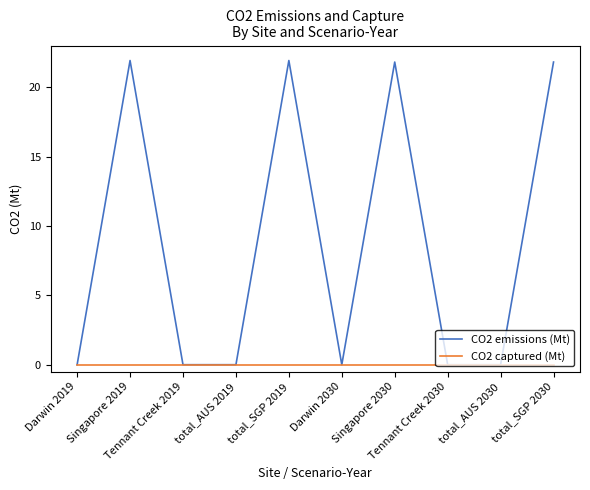

At how many categories does at least one series exceed 1?

4